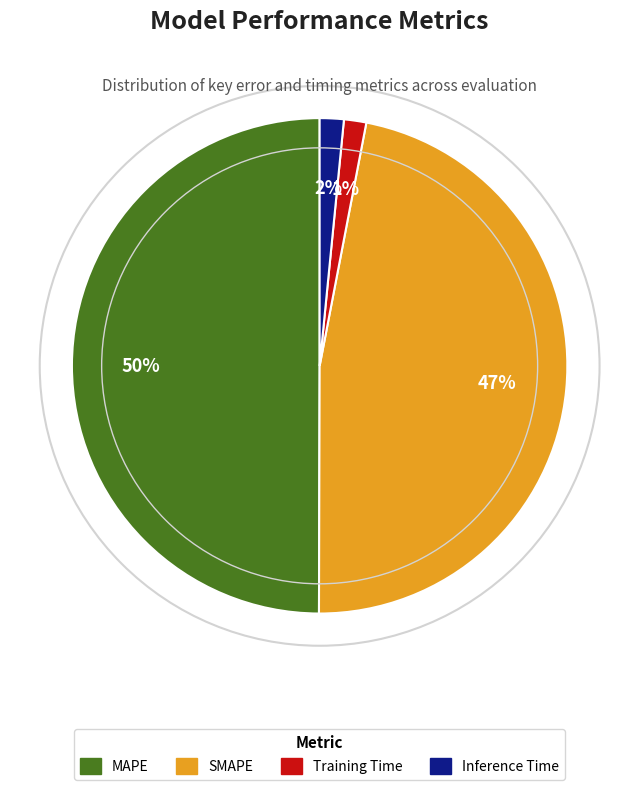

What is the largest slice in the pie chart?

MAPE